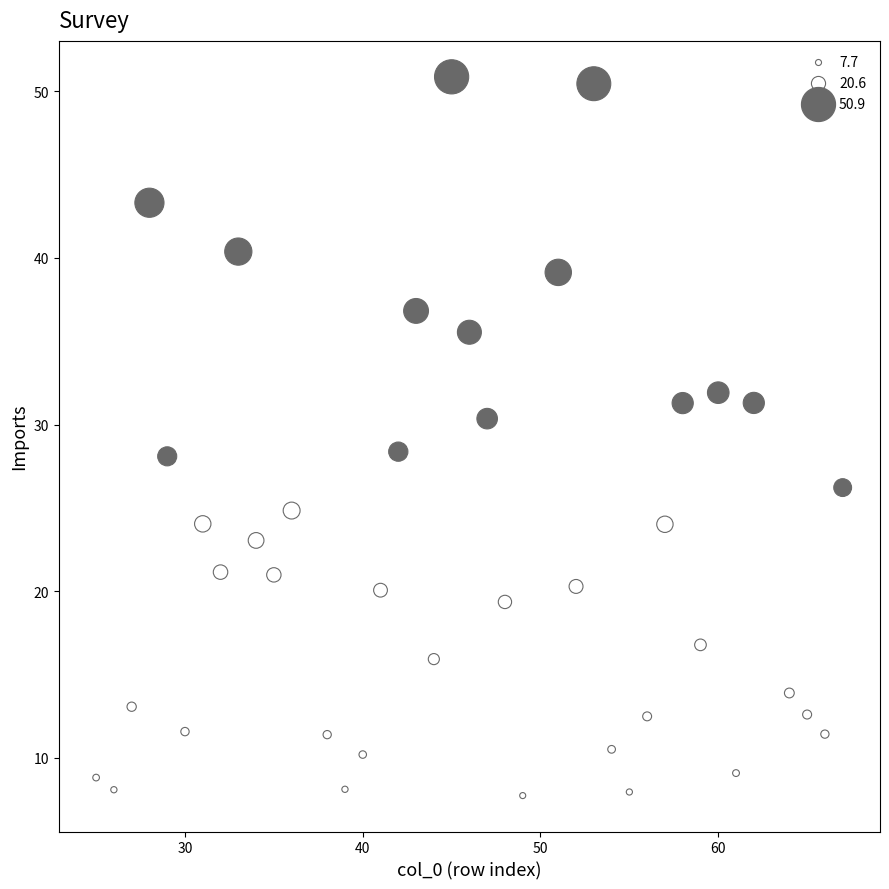

What is the range of X values (max minus min)?

42.0